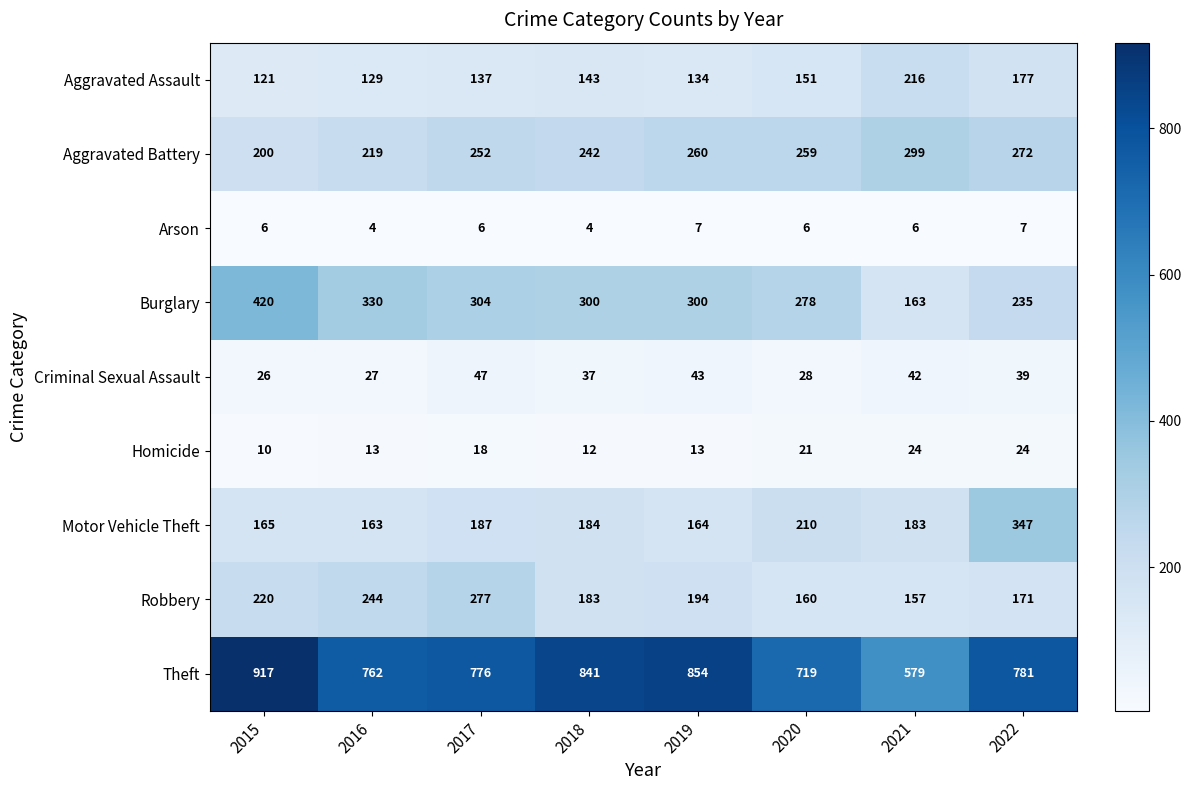

At how many categories does at least one series exceed 303?

8